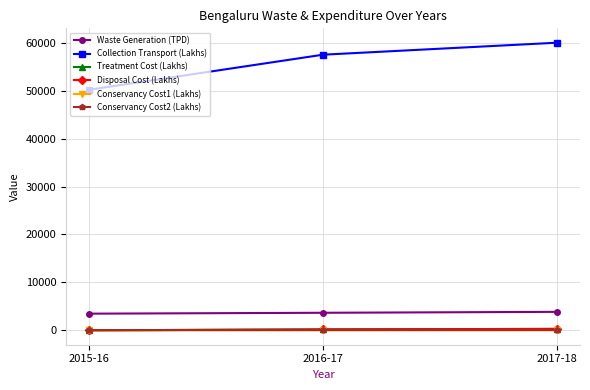

Is this an area chart (filled region under the line)?

No